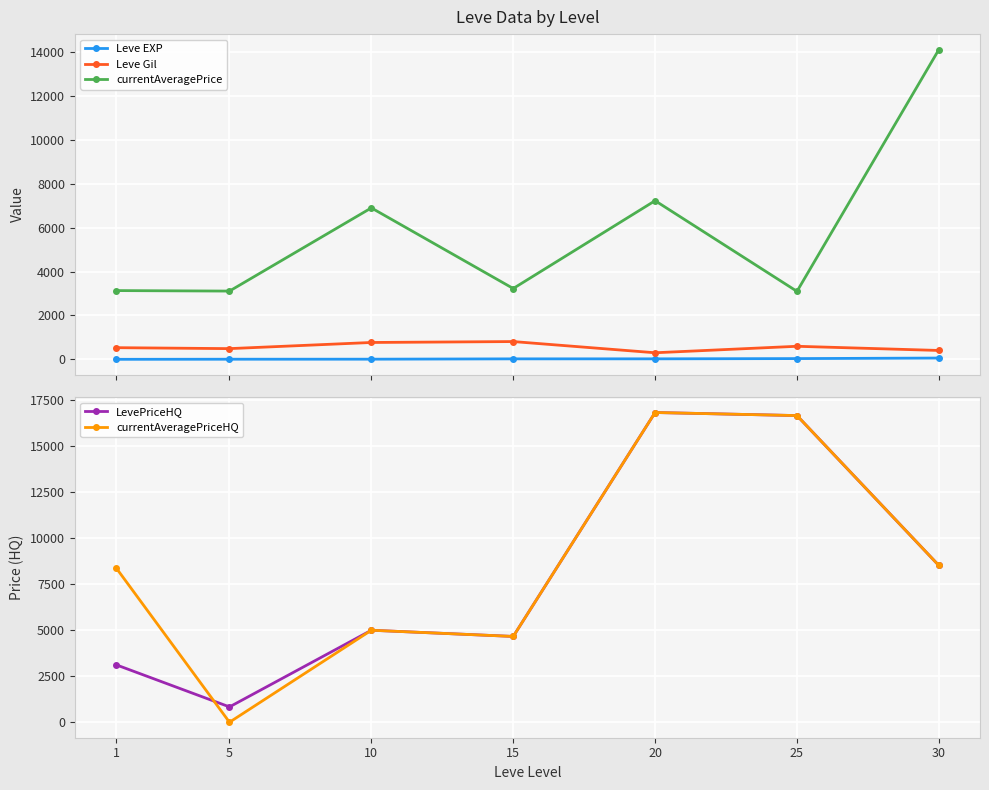

Rank the series at 15 from highest to lowest value.

LevePriceHQ, currentAveragePriceHQ, currentAveragePrice, Leve Gil, Leve EXP